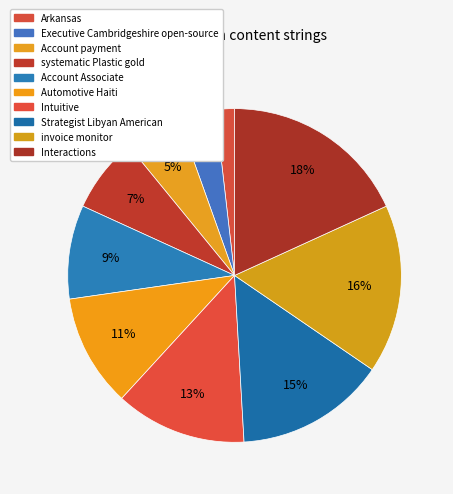

Count the number of slices in the pie.

10